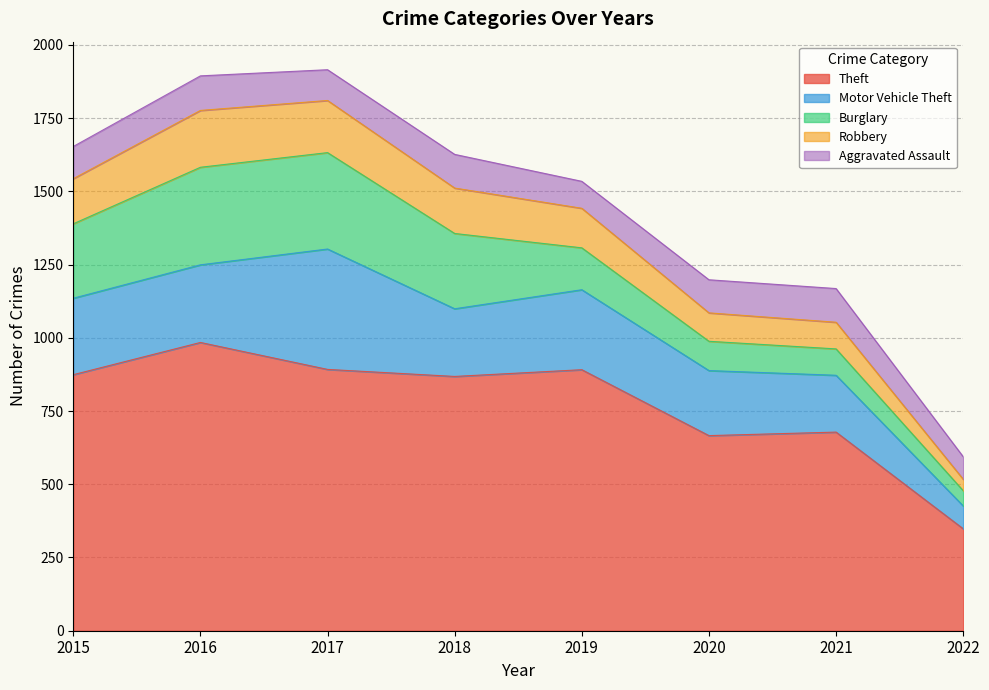

In Robbery, how many points are higher than both neighbors (excluding endpoints)?

1